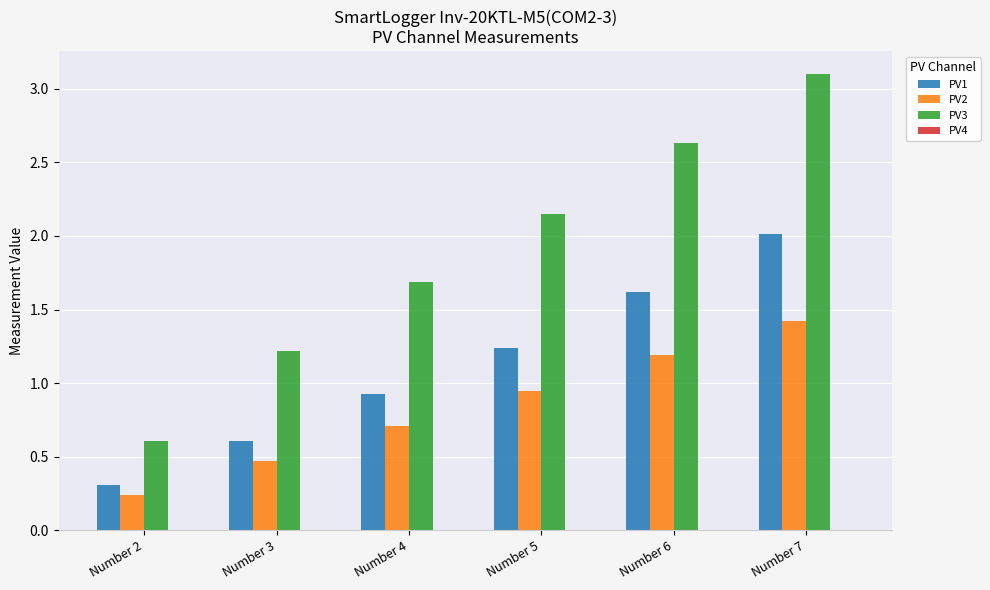

What is the maximum value for PV1?

2.0